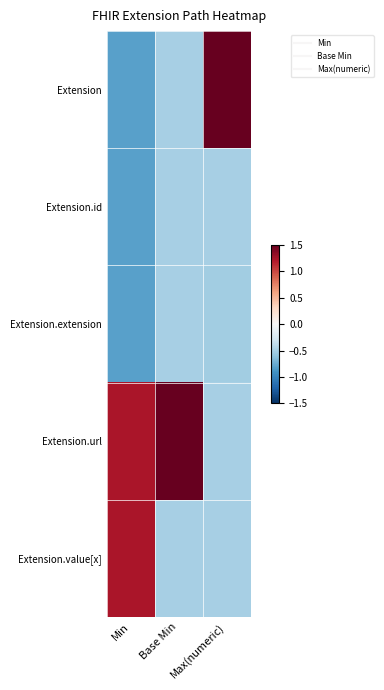

Which series changed the most between Base Min and Max(numeric)?

Extension